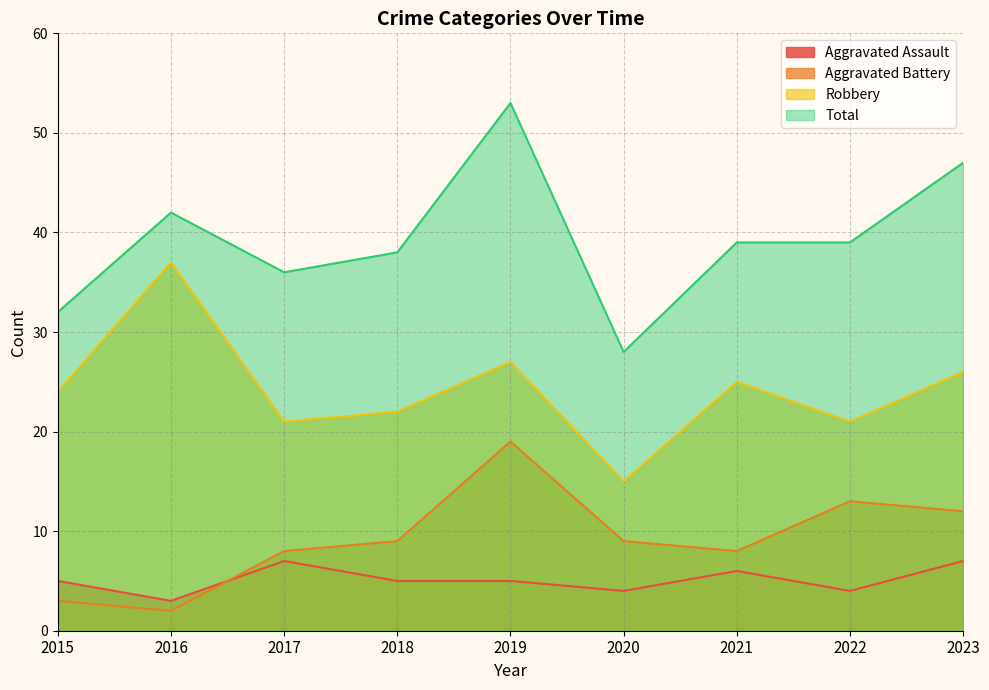

Which series has the widest spread of values?

Total